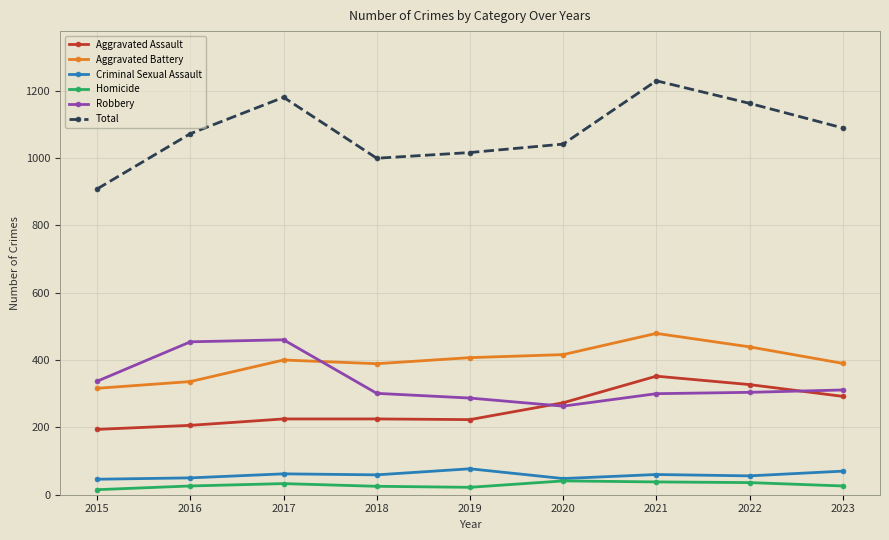

What is the total value across all series at 2020?

2082